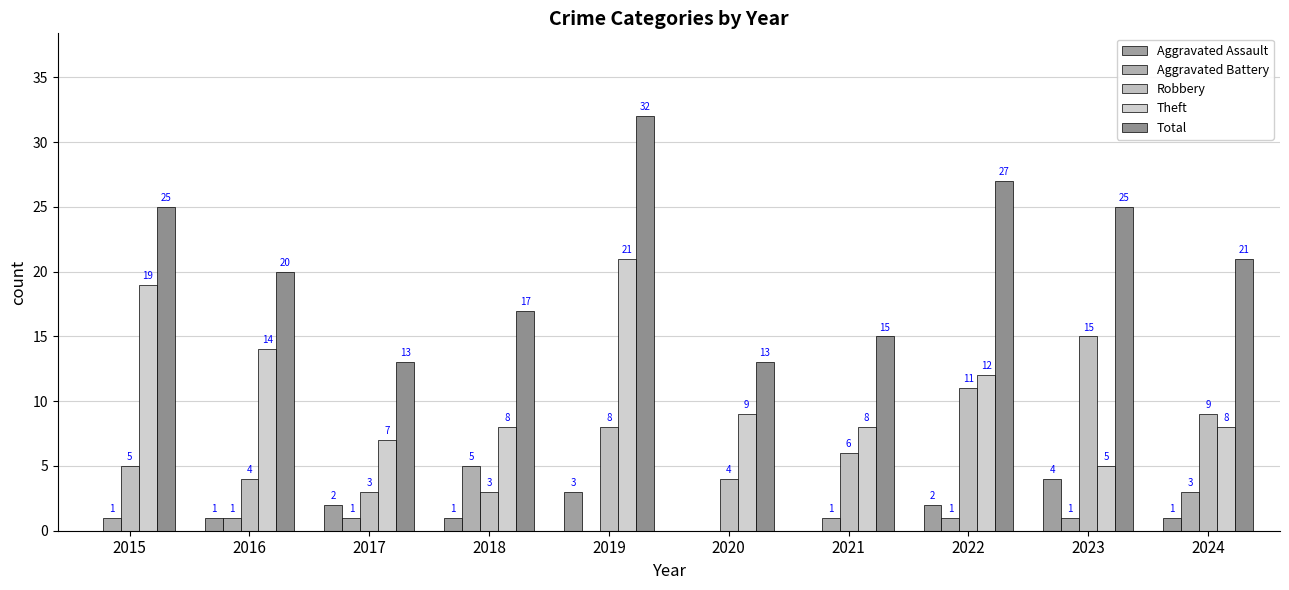

At which label does Robbery first exceed 6?

2019